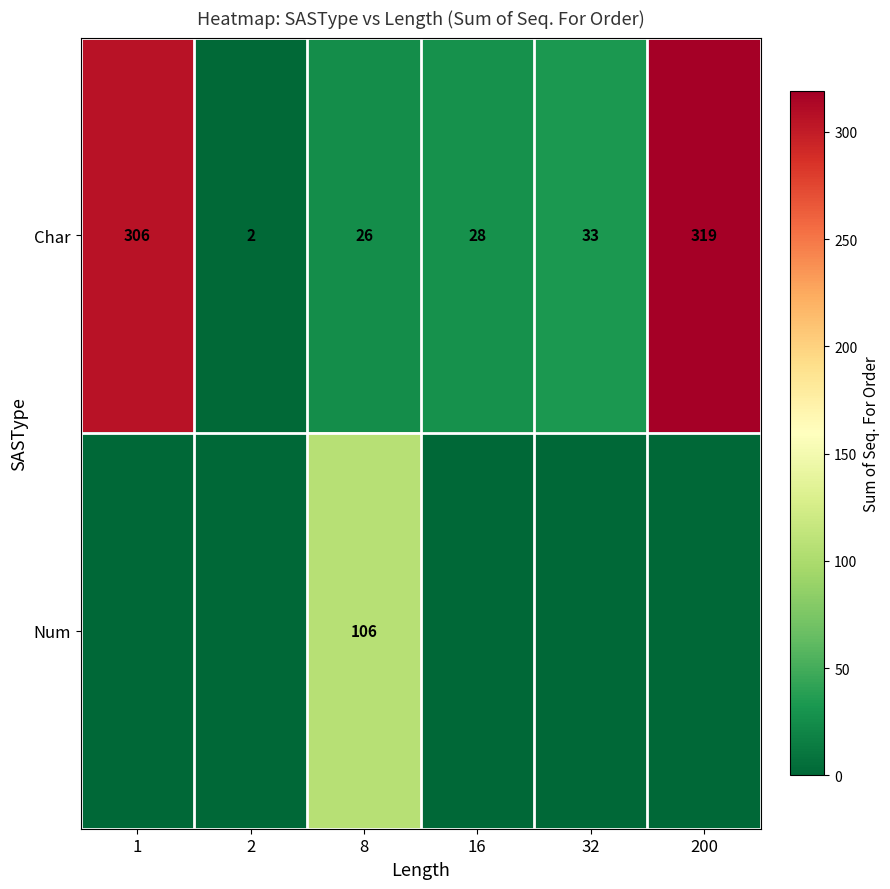

How many categories are shown in the chart?

6